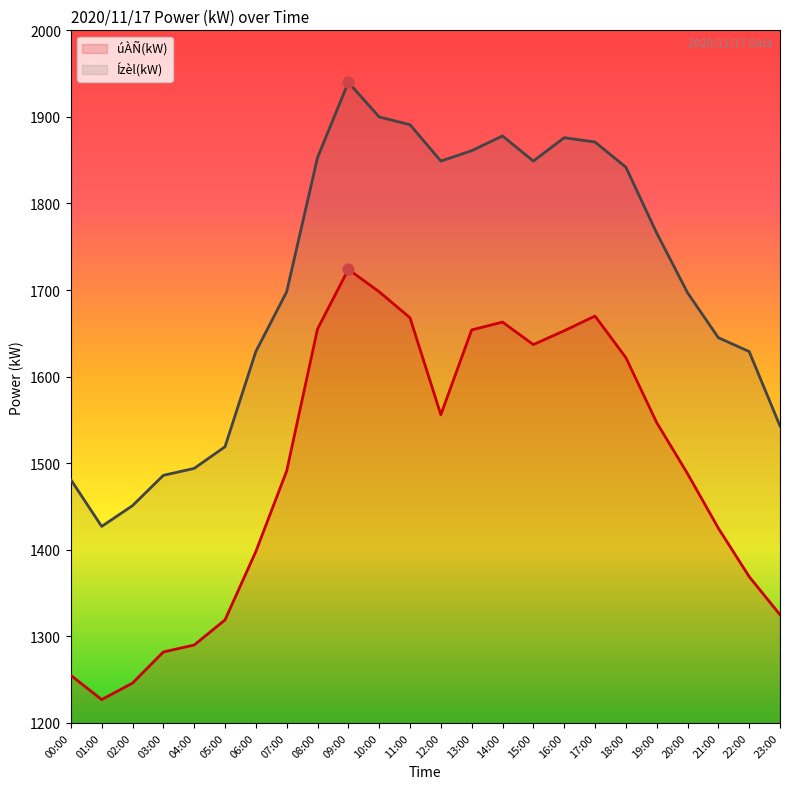

Which series reaches the maximum Y coordinate?

Ízèl(kW)